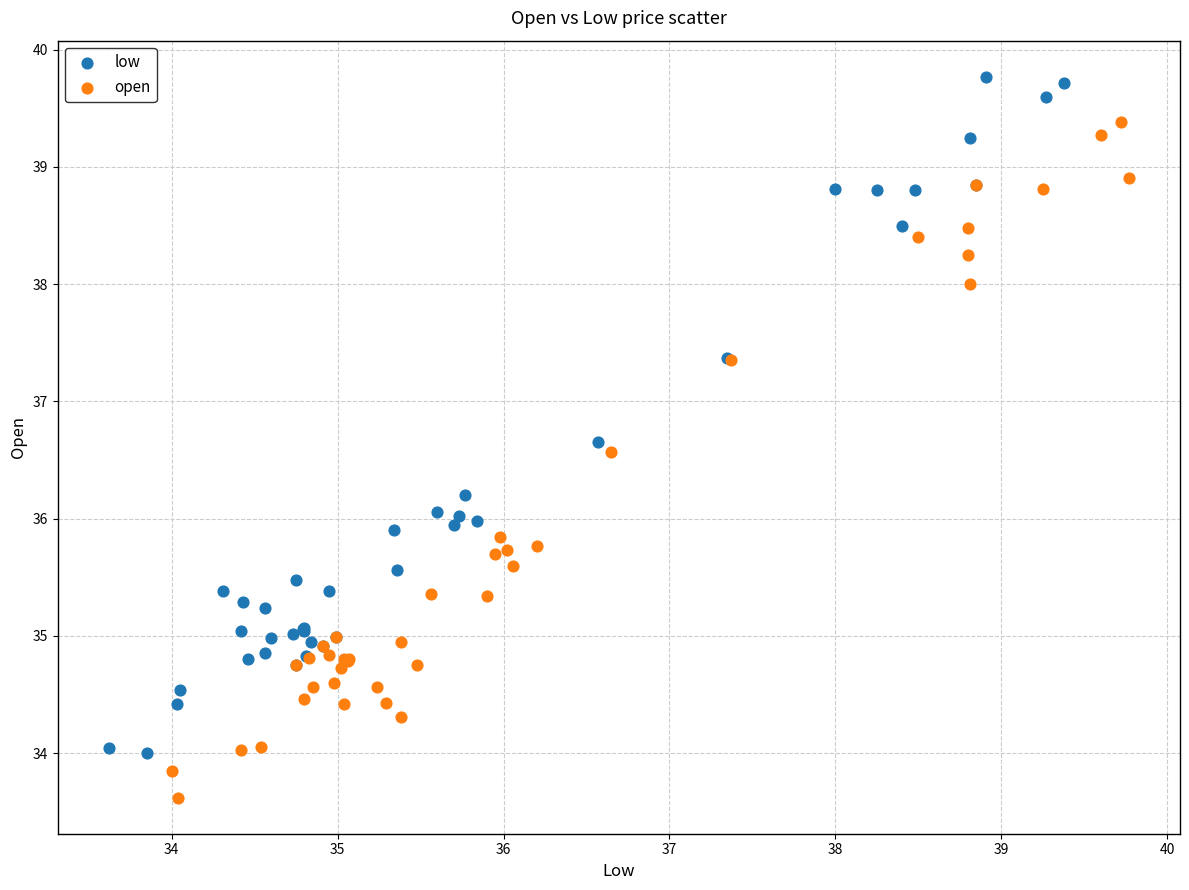

Which series reaches the maximum Y coordinate?

low